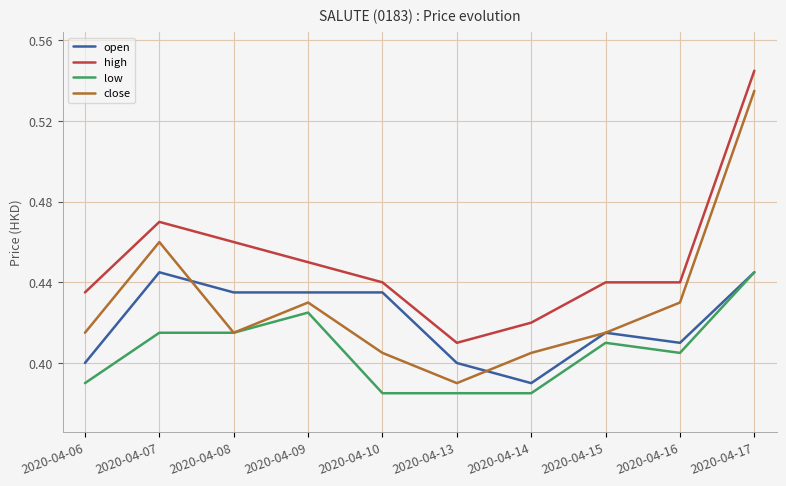

True or false: high and close intersect in this chart.

False